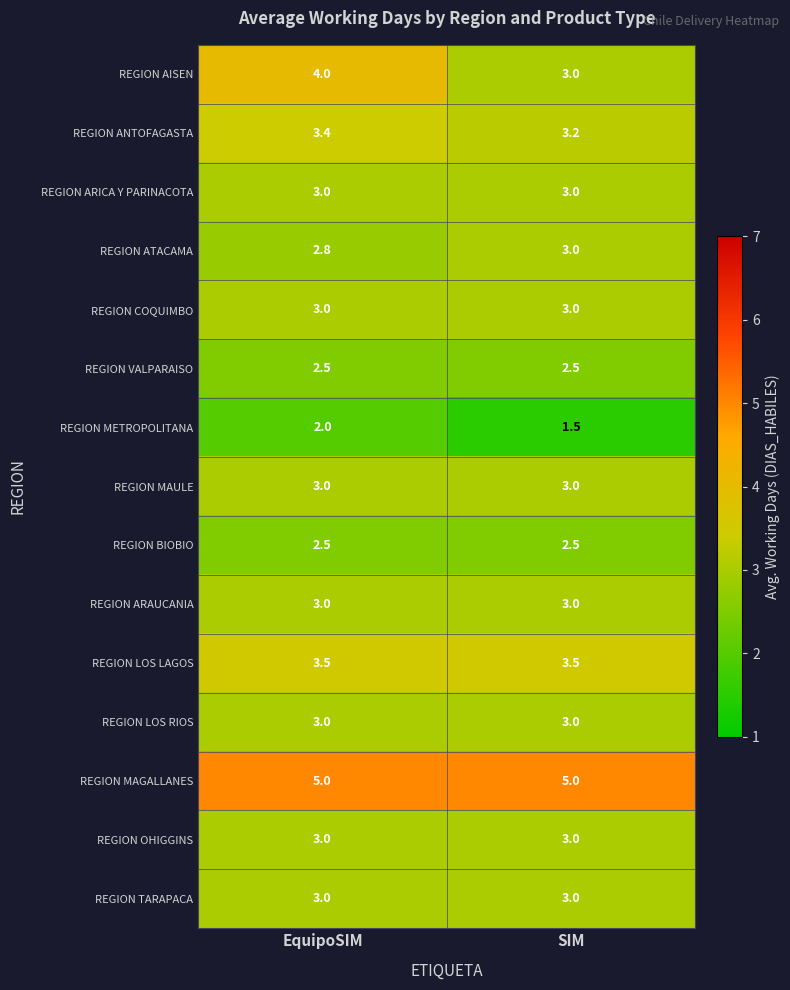

Between EquipoSIM and SIM, which series saw the biggest shift?

REGION AISEN